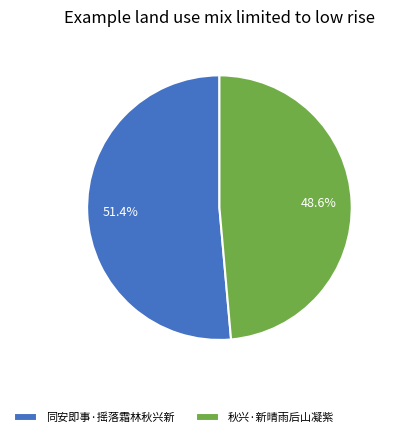

What is the smallest slice in the pie chart?

秋兴·新晴雨后山凝紫